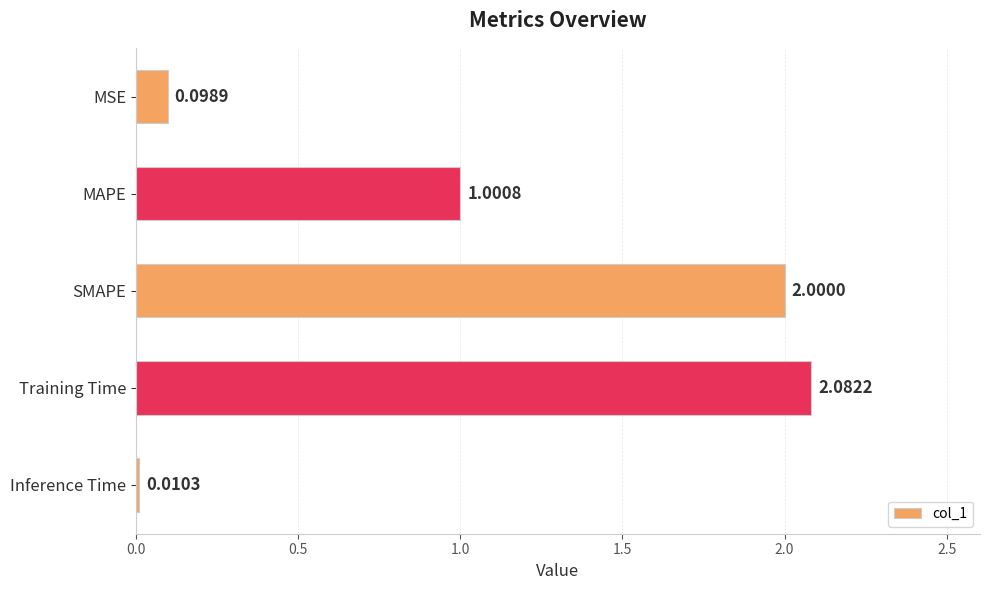

Where is the data nearest to the value 1?

MAPE